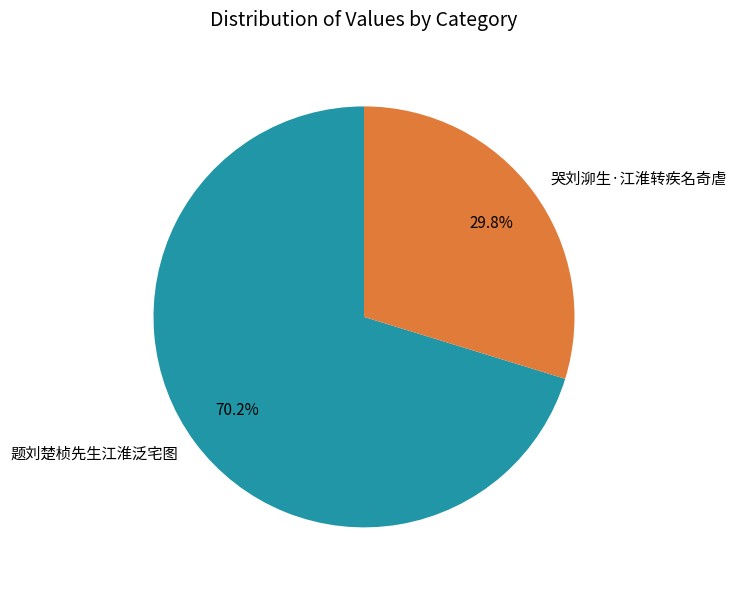

Does any single category account for the majority?

Yes